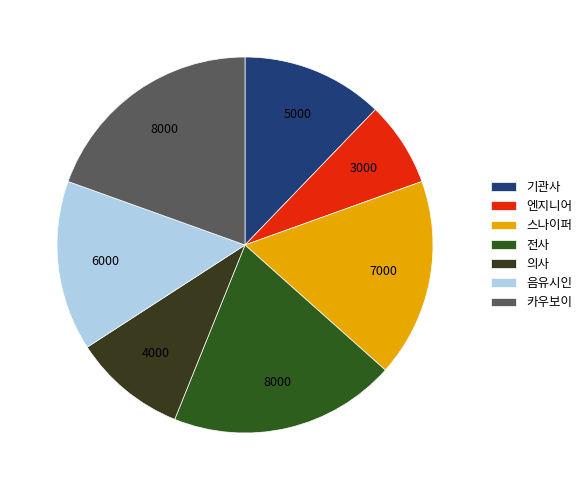

Count the number of slices in the pie.

7